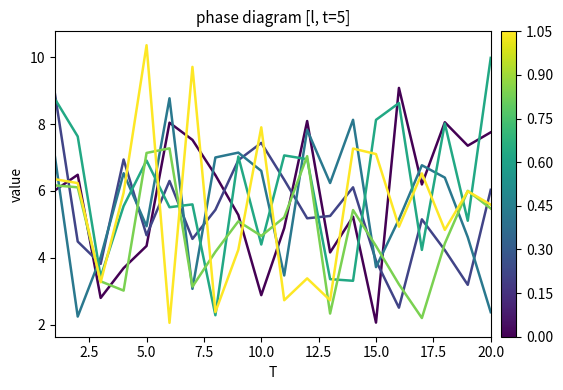

What is the minimum value shown in the chart?

2.1